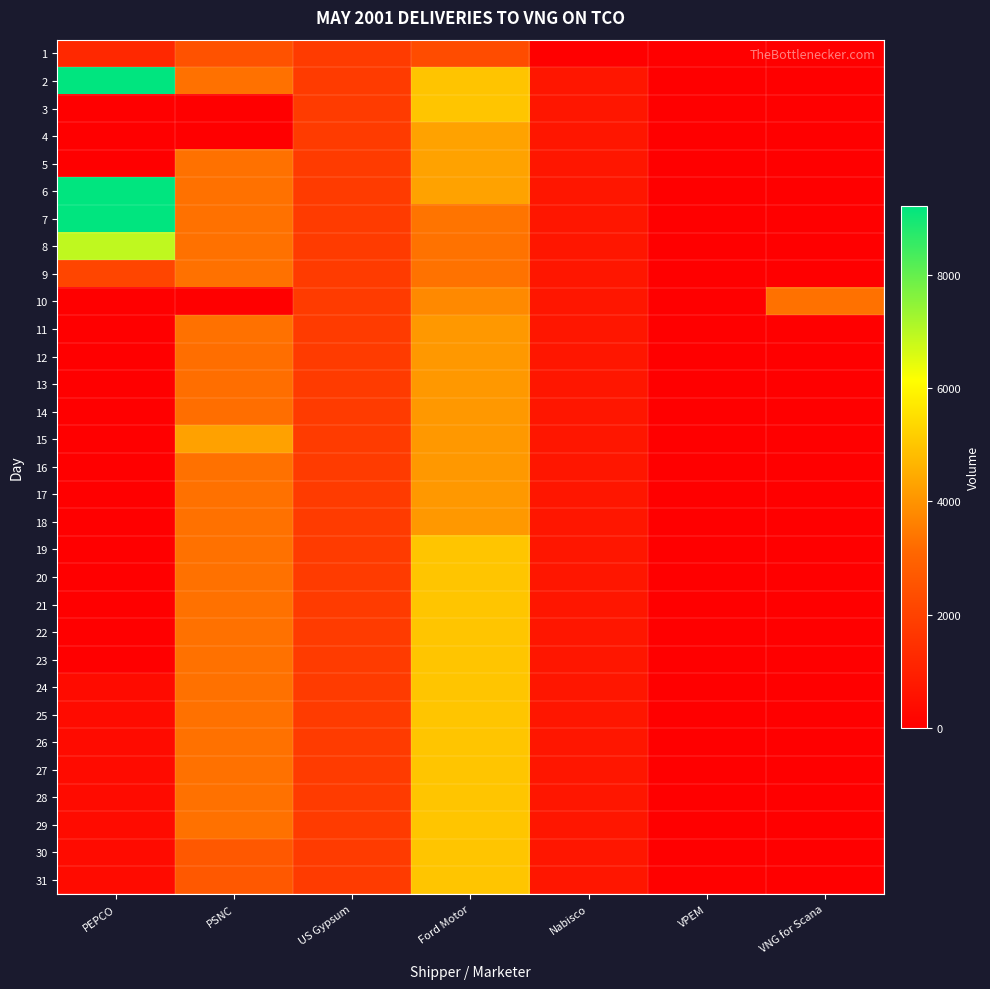

Reading left to right, list all the values displayed in this chart.

1: PEPCO=1223	PSNC=2500	US Gypsum=1800	Ford Motor=2301	Nabisco=0	VPEM=0	VNG for Scana=0
2: PEPCO=9223	PSNC=3300	US Gypsum=1800	Ford Motor=4960	Nabisco=700	VPEM=0	VNG for Scana=0
3: PEPCO=0	PSNC=0	US Gypsum=1800	Ford Motor=5000	Nabisco=700	VPEM=0	VNG for Scana=0
4: PEPCO=0	PSNC=0	US Gypsum=1800	Ford Motor=4298	Nabisco=700	VPEM=0	VNG for Scana=0
5: PEPCO=0	PSNC=3300	US Gypsum=1800	Ford Motor=4298	Nabisco=700	VPEM=0	VNG for Scana=0
6: PEPCO=9223	PSNC=3300	US Gypsum=1800	Ford Motor=4298	Nabisco=700	VPEM=0	VNG for Scana=0
7: PEPCO=9223	PSNC=3300	US Gypsum=1800	Ford Motor=3365	Nabisco=700	VPEM=0	VNG for Scana=0
8: PEPCO=6904	PSNC=3300	US Gypsum=1800	Ford Motor=3325	Nabisco=700	VPEM=0	VNG for Scana=0
9: PEPCO=2102	PSNC=3300	US Gypsum=1800	Ford Motor=3325	Nabisco=700	VPEM=0	VNG for Scana=0
10: PEPCO=0	PSNC=0	US Gypsum=1800	Ford Motor=3795	Nabisco=700	VPEM=0	VNG for Scana=3300
11: PEPCO=0	PSNC=3300	US Gypsum=1800	Ford Motor=4082	Nabisco=700	VPEM=0	VNG for Scana=0
12: PEPCO=0	PSNC=3256	US Gypsum=1800	Ford Motor=4082	Nabisco=700	VPEM=0	VNG for Scana=0
13: PEPCO=0	PSNC=3256	US Gypsum=1800	Ford Motor=4082	Nabisco=700	VPEM=0	VNG for Scana=0
14: PEPCO=0	PSNC=3256	US Gypsum=1800	Ford Motor=4082	Nabisco=700	VPEM=0	VNG for Scana=0
15: PEPCO=0	PSNC=4272	US Gypsum=1800	Ford Motor=4082	Nabisco=700	VPEM=0	VNG for Scana=0
16: PEPCO=0	PSNC=3300	US Gypsum=1800	Ford Motor=4082	Nabisco=700	VPEM=0	VNG for Scana=0
17: PEPCO=0	PSNC=3300	US Gypsum=1800	Ford Motor=4079	Nabisco=700	VPEM=0	VNG for Scana=0
18: PEPCO=0	PSNC=3300	US Gypsum=1800	Ford Motor=4085	Nabisco=700	VPEM=0	VNG for Scana=0
19: PEPCO=0	PSNC=3300	US Gypsum=1800	Ford Motor=4997	Nabisco=700	VPEM=0	VNG for Scana=0
20: PEPCO=0	PSNC=3300	US Gypsum=1800	Ford Motor=4997	Nabisco=700	VPEM=0	VNG for Scana=0
21: PEPCO=0	PSNC=3300	US Gypsum=1800	Ford Motor=4990	Nabisco=700	VPEM=0	VNG for Scana=0
22: PEPCO=0	PSNC=3300	US Gypsum=1800	Ford Motor=5000	Nabisco=700	VPEM=28	VNG for Scana=0
23: PEPCO=0	PSNC=3300	US Gypsum=1800	Ford Motor=5000	Nabisco=700	VPEM=28	VNG for Scana=0
24: PEPCO=375	PSNC=3300	US Gypsum=1800	Ford Motor=5000	Nabisco=700	VPEM=28	VNG for Scana=0
25: PEPCO=375	PSNC=3300	US Gypsum=1800	Ford Motor=4998	Nabisco=700	VPEM=28	VNG for Scana=0
26: PEPCO=375	PSNC=3300	US Gypsum=1800	Ford Motor=5000	Nabisco=700	VPEM=28	VNG for Scana=0
27: PEPCO=375	PSNC=3300	US Gypsum=1800	Ford Motor=5000	Nabisco=700	VPEM=28	VNG for Scana=0
28: PEPCO=375	PSNC=3300	US Gypsum=1800	Ford Motor=5000	Nabisco=700	VPEM=28	VNG for Scana=0
29: PEPCO=375	PSNC=3300	US Gypsum=1800	Ford Motor=5000	Nabisco=700	VPEM=28	VNG for Scana=0
30: PEPCO=375	PSNC=2657	US Gypsum=1800	Ford Motor=5000	Nabisco=700	VPEM=28	VNG for Scana=0
31: PEPCO=375	PSNC=2657	US Gypsum=1800	Ford Motor=5000	Nabisco=700	VPEM=46	VNG for Scana=0